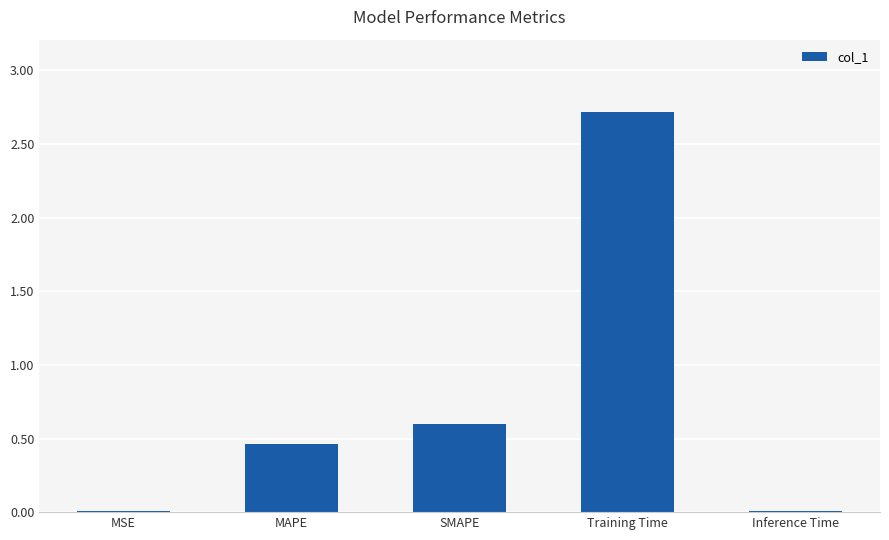

What is the label of the 4th bar from the left?

Training Time